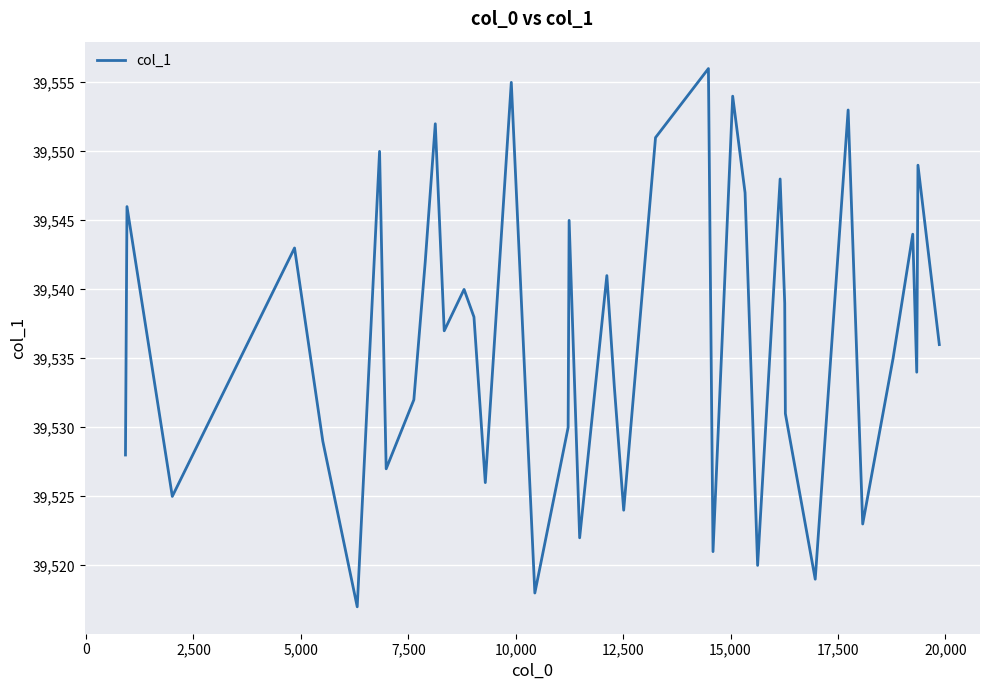

What is the smallest value displayed?

39517